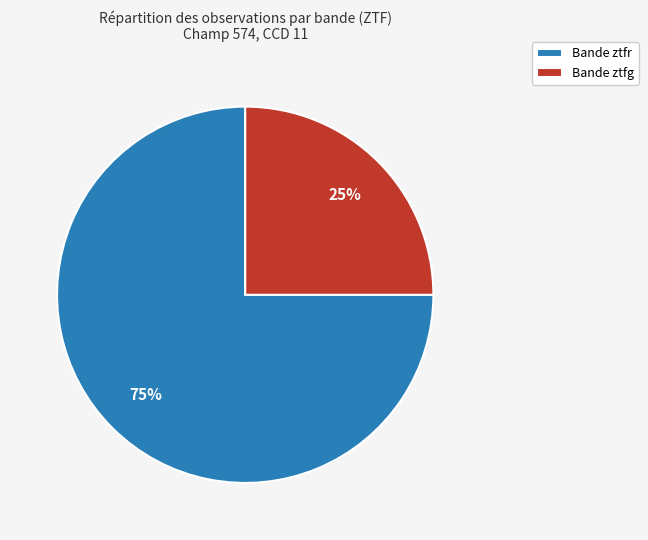

Which has a higher value, Bande ztfg or Bande ztfr?

Bande ztfr